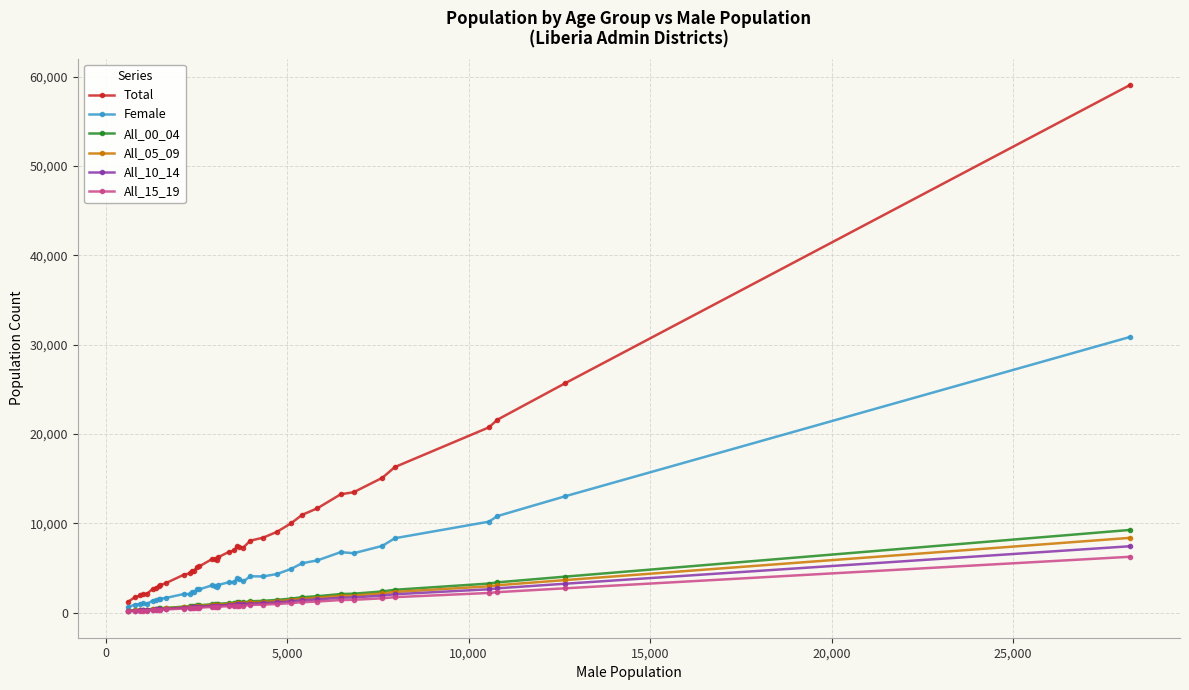

Which series has the widest spread of values?

Total